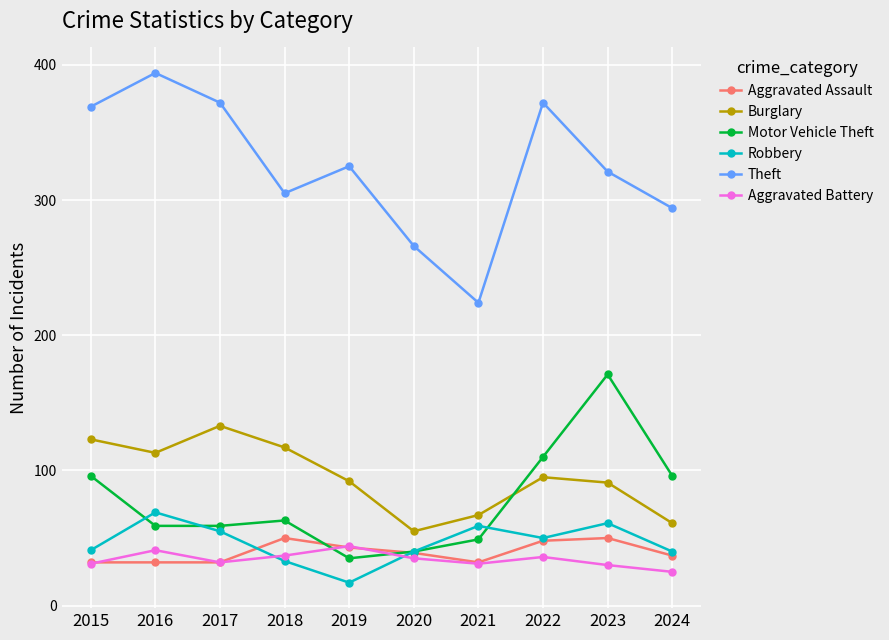

The value of Robbery at 2022 is 15. True or false?

False